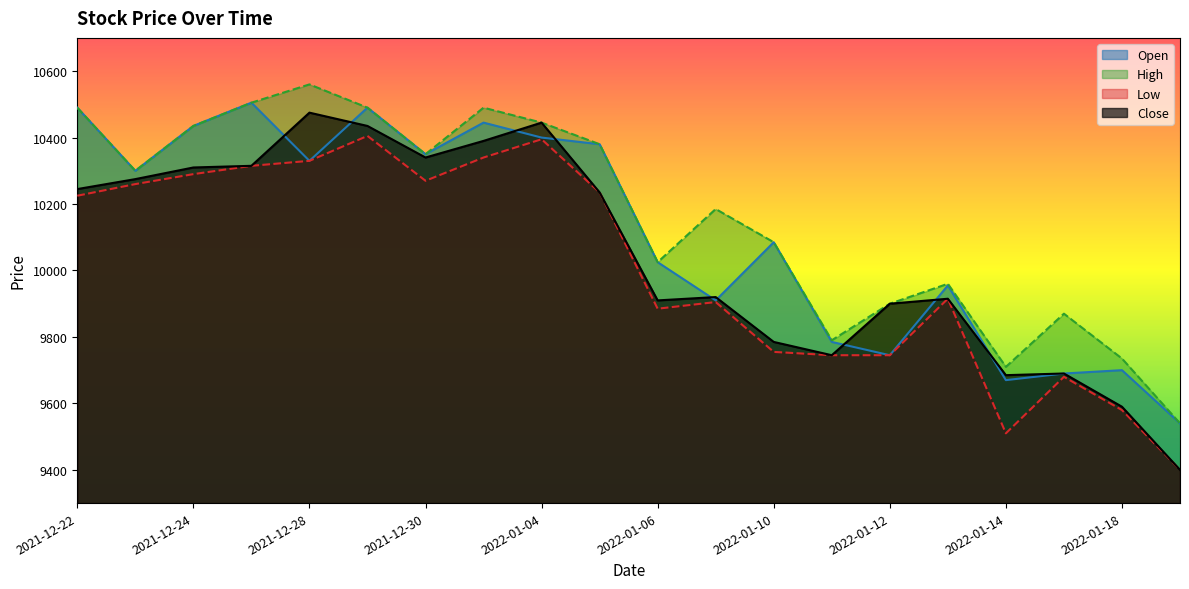

At how many categories does at least one series exceed 10473?

5